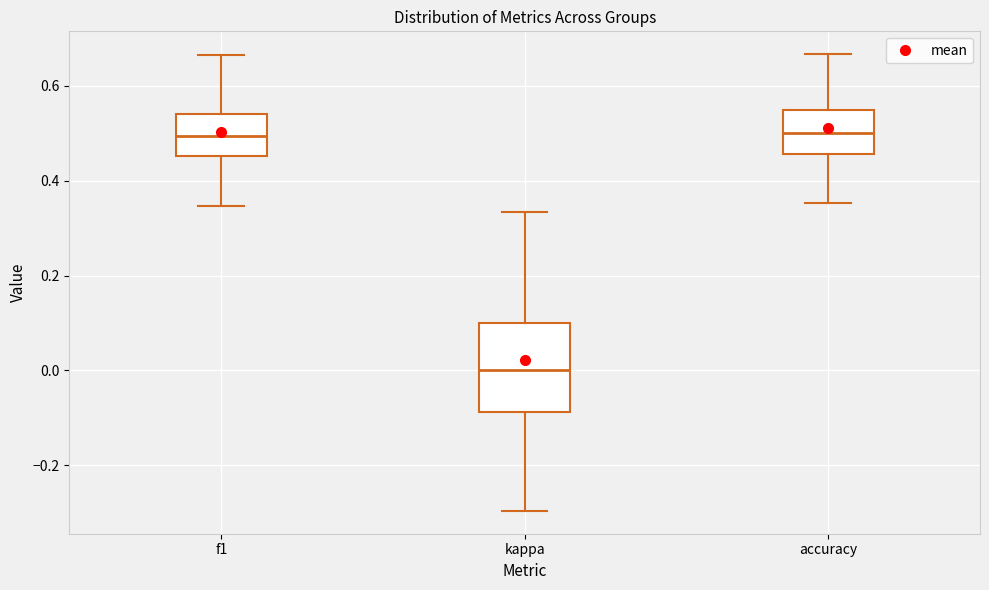

Where is the upper edge of the box for kappa on the y-axis? The values are not printed on the chart, so give them approximately, as read against the axis.

0.10